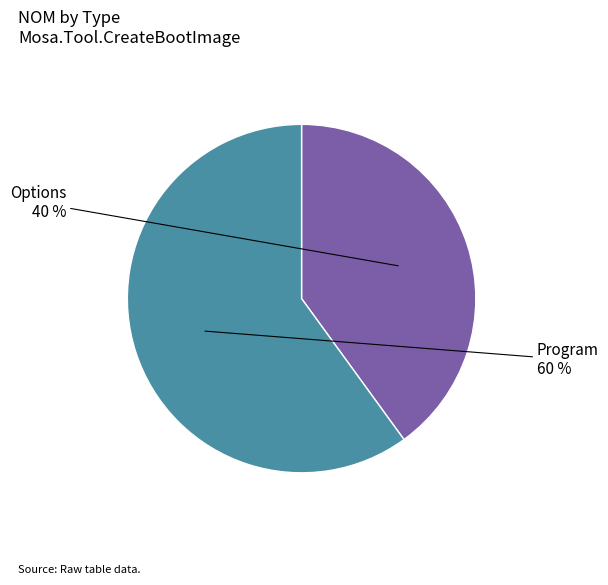

Which has a higher value, Options or Program?

Program